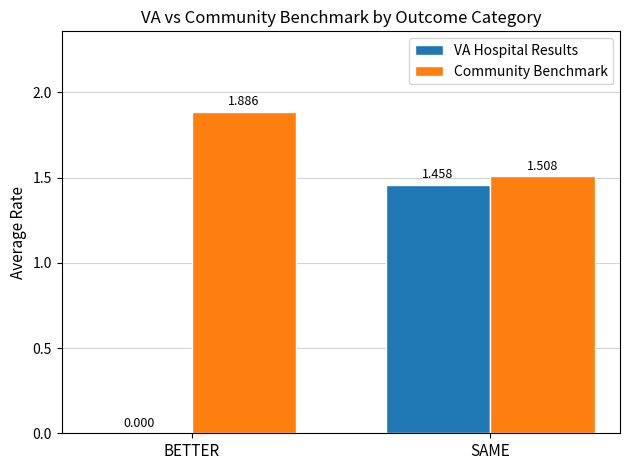

Does the chart contain stacked bars?

No